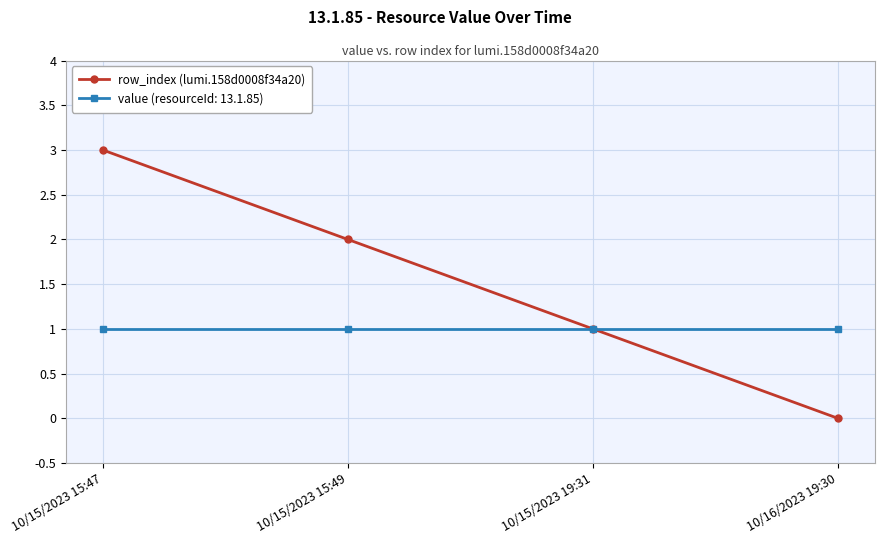

The value (resourceId: 13.1.85) series shows 0 at 10/16/2023 19:30. True or false?

False